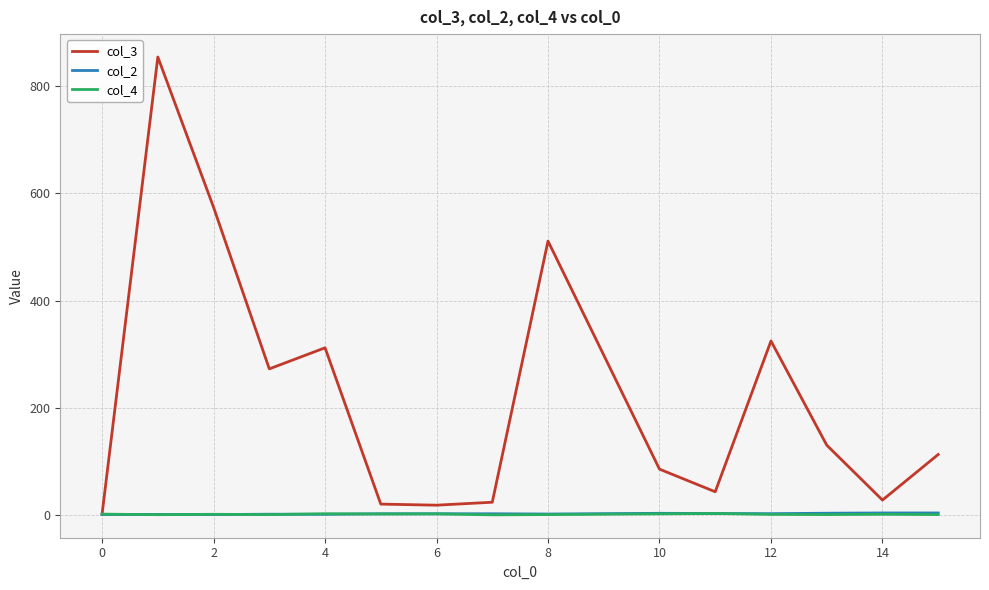

Which series has the largest total across all categories?

col_3